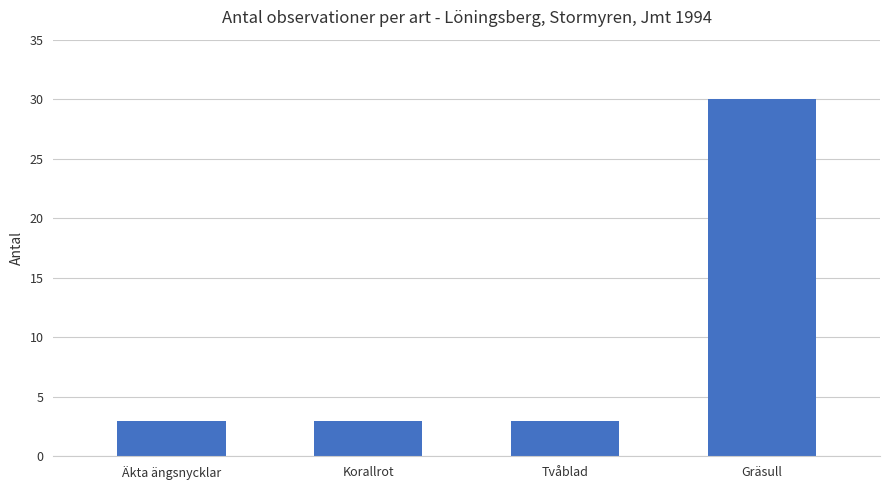

What is the change in value from Korallrot to Gräsull?

+27